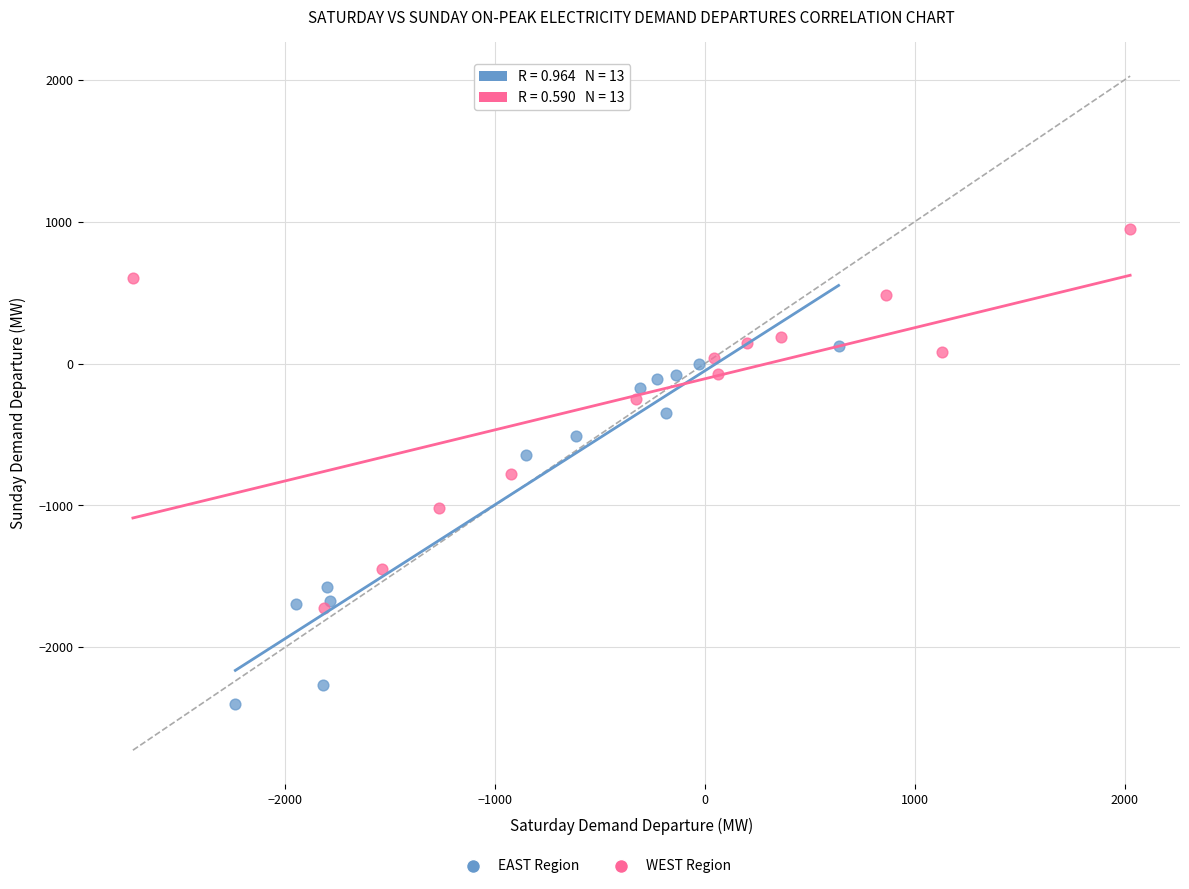

Which series reaches the minimum Y coordinate?

EAST Region